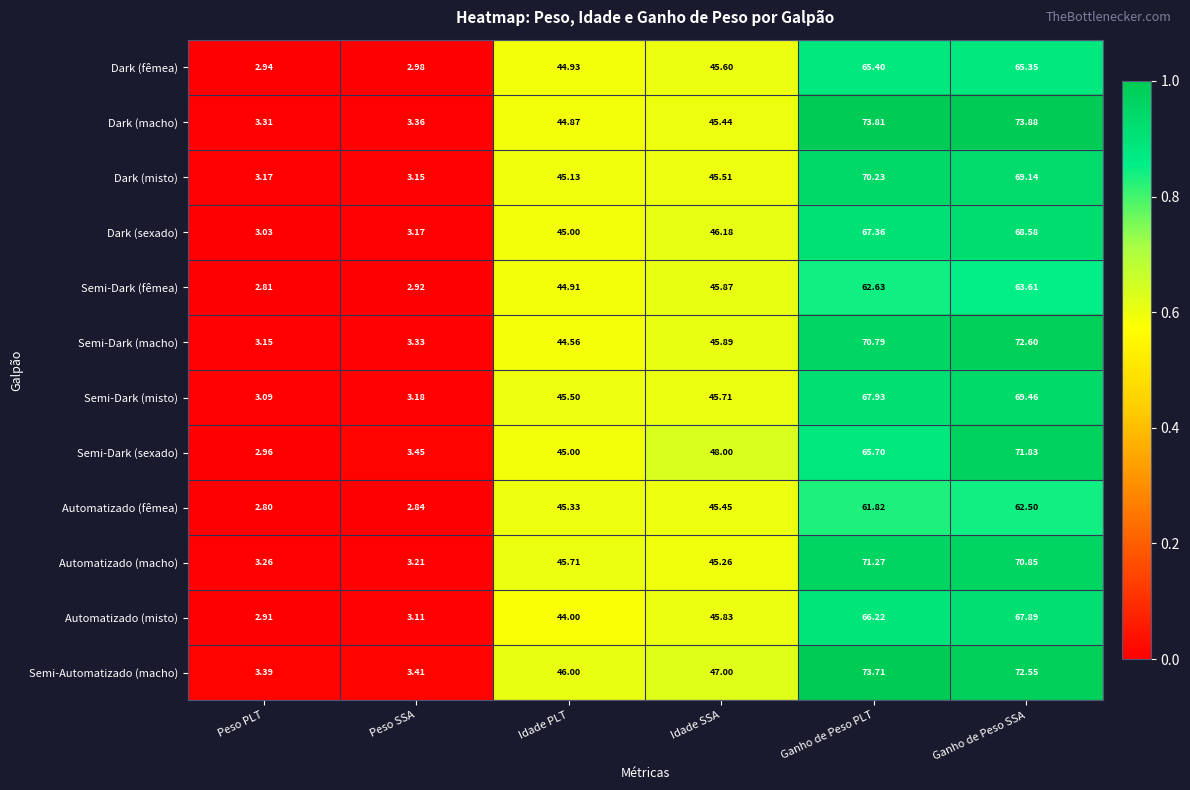

What is the spread (max minus min) of values at Ganho de Peso SSA?

11.4